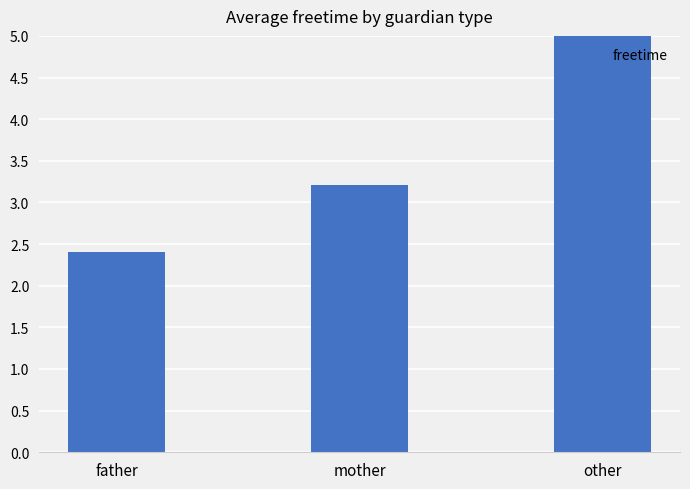

Where does the data first go above 3?

mother